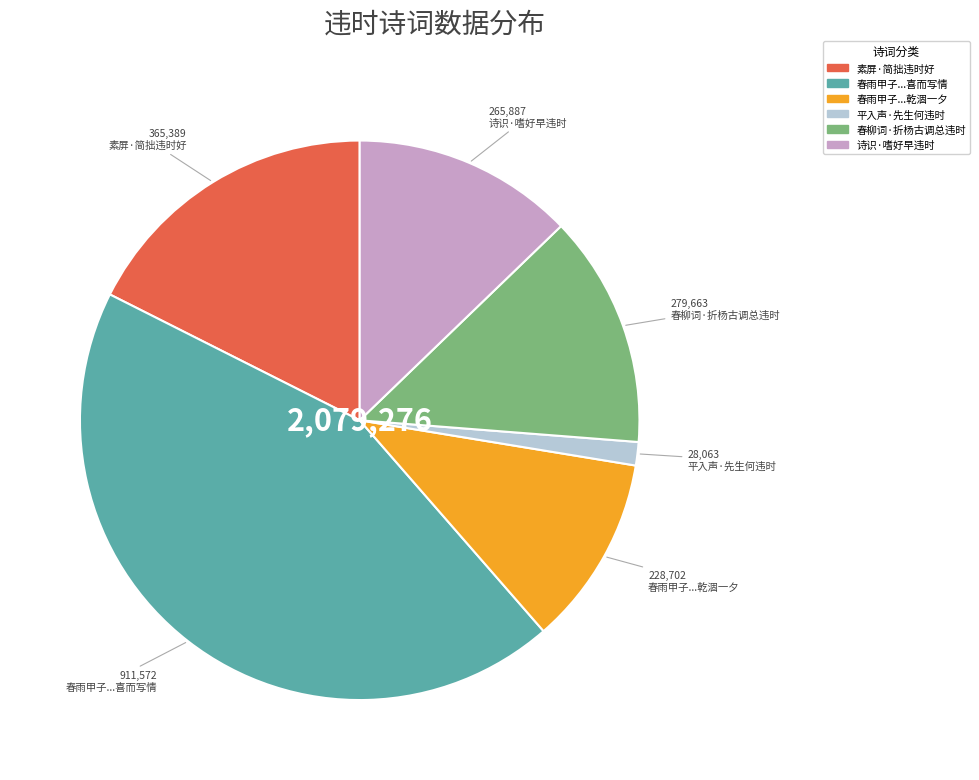

Is there a majority slice in this chart?

No